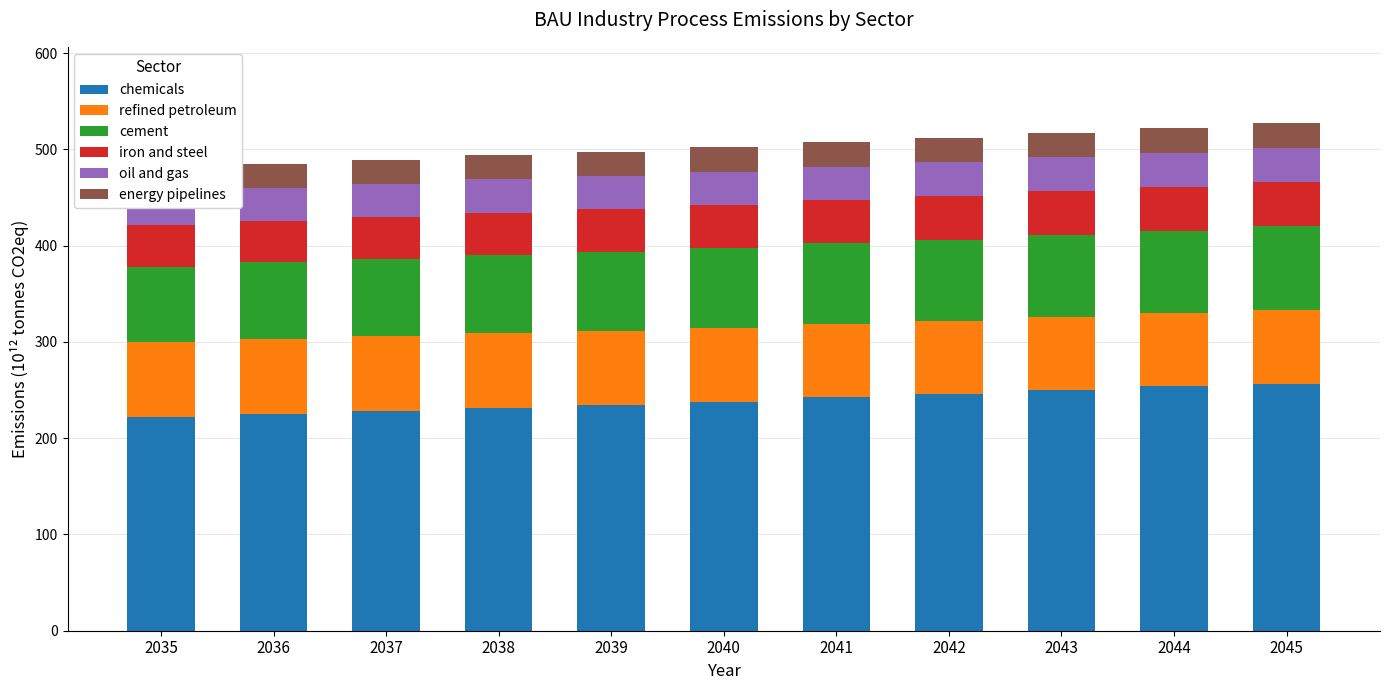

What is the greatest value displayed?

256.8